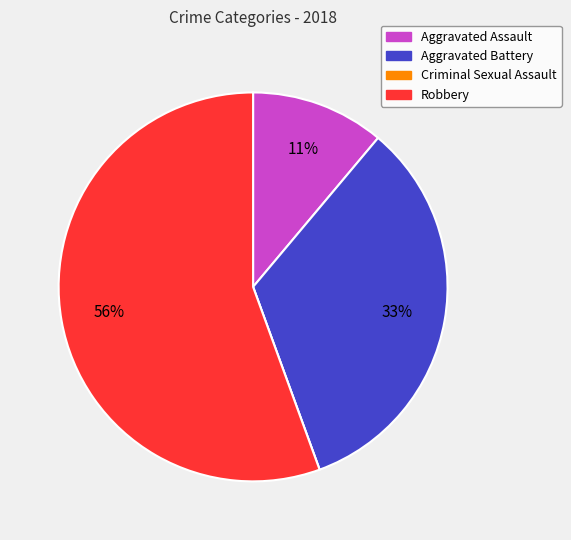

True or false: Aggravated Assault accounts for 18% of the total.

False